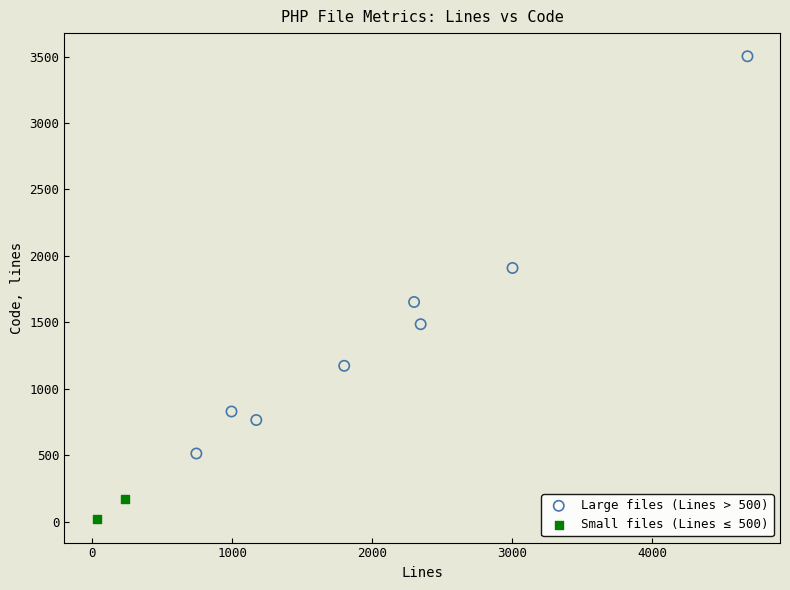

Which series reaches the maximum Y coordinate?

Large files (Lines > 500)